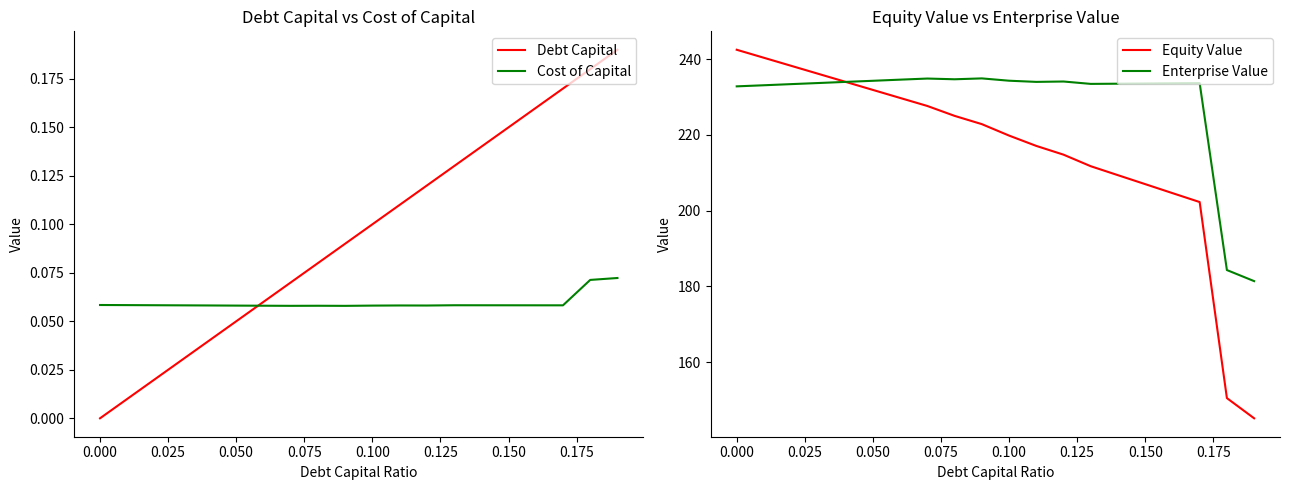

What is the difference between the maximum and minimum values in the Equity Value series?

97.3